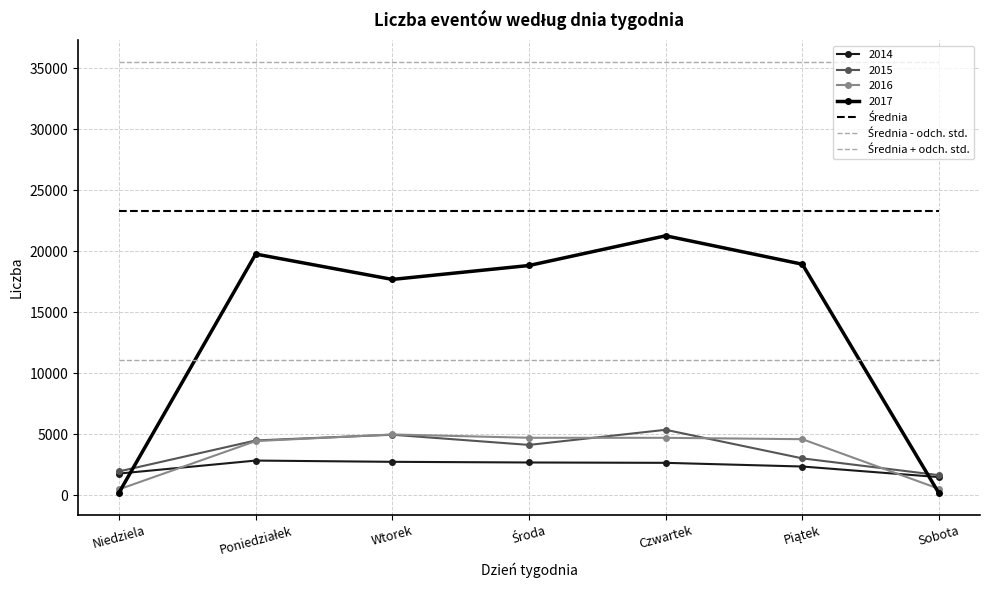

What position from the right is Środa?

4